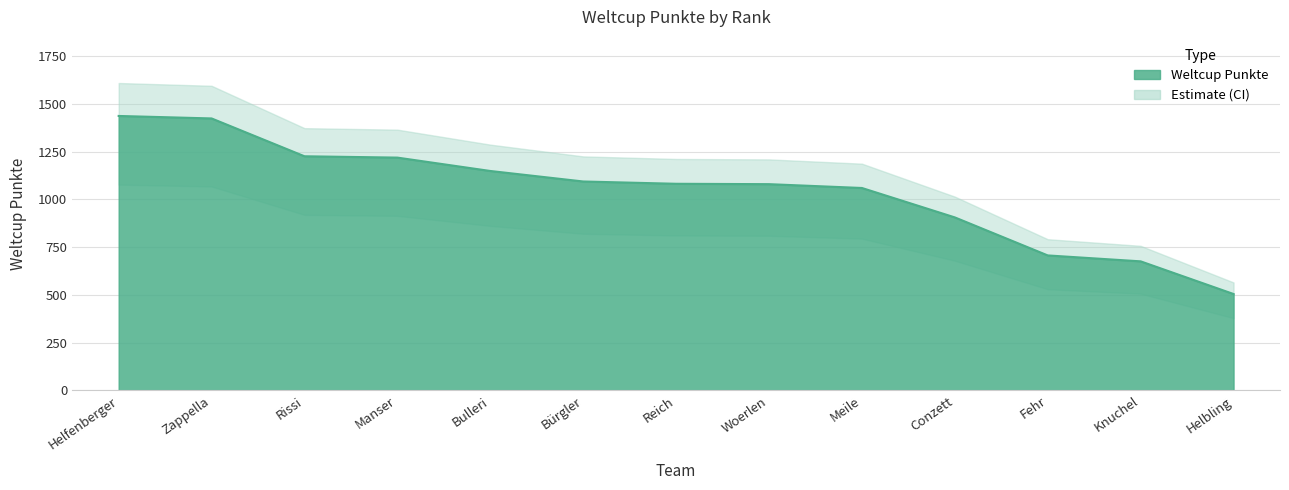

Reading right to left, transcribe all the data shown in this chart.

Helbling=505	Knuchel=676	Fehr=707	Conzett=906	Meile=1060	Woerlen=1080	Reich=1082	Bürgler=1094	Bulleri=1149	Manser=1219	Rissi=1226	Zappella=1424	Helfenberger=1437